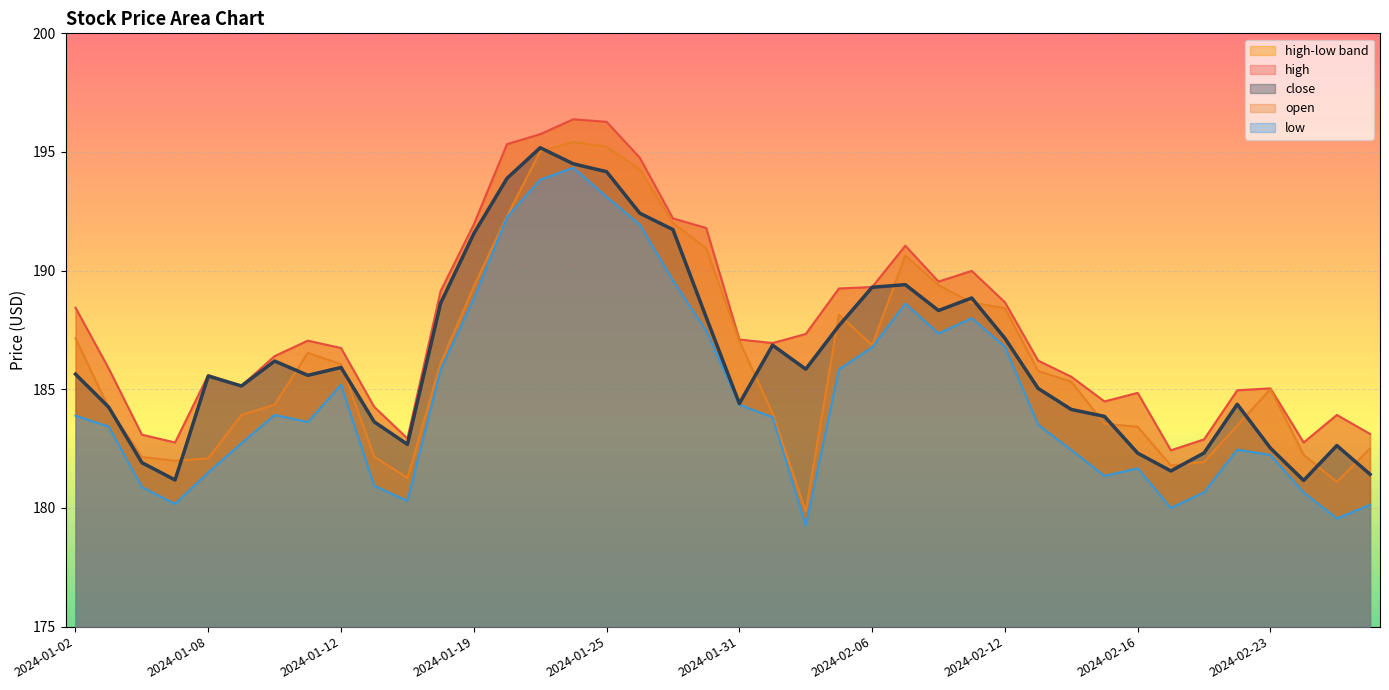

True or false: high has more than 0 points higher than both neighbors.

True